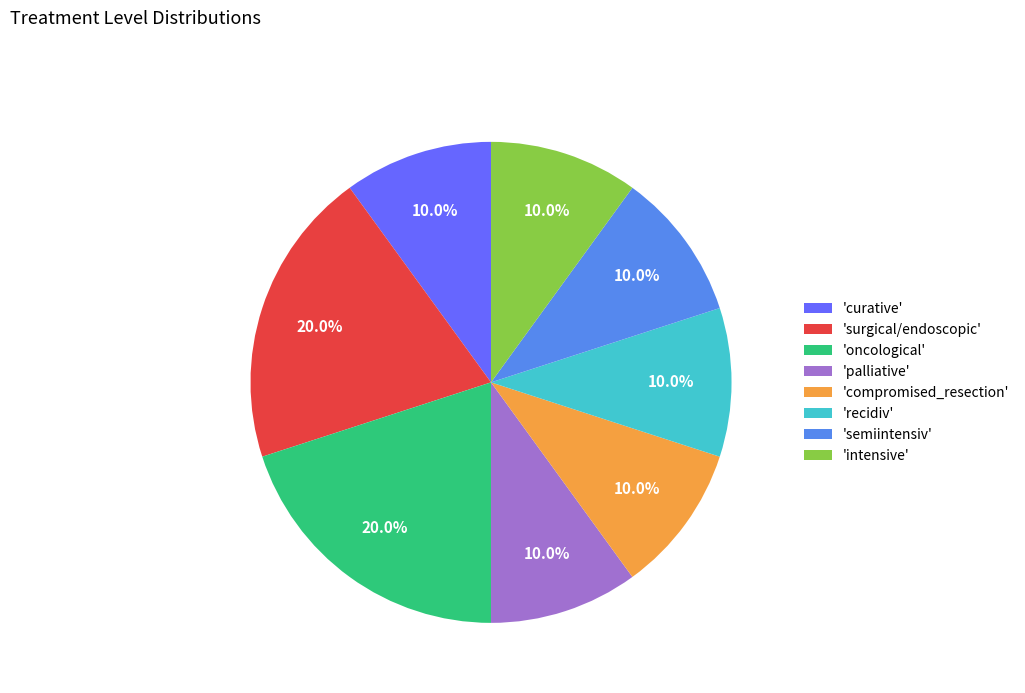

Is there any slice that represents more than half of the pie?

No